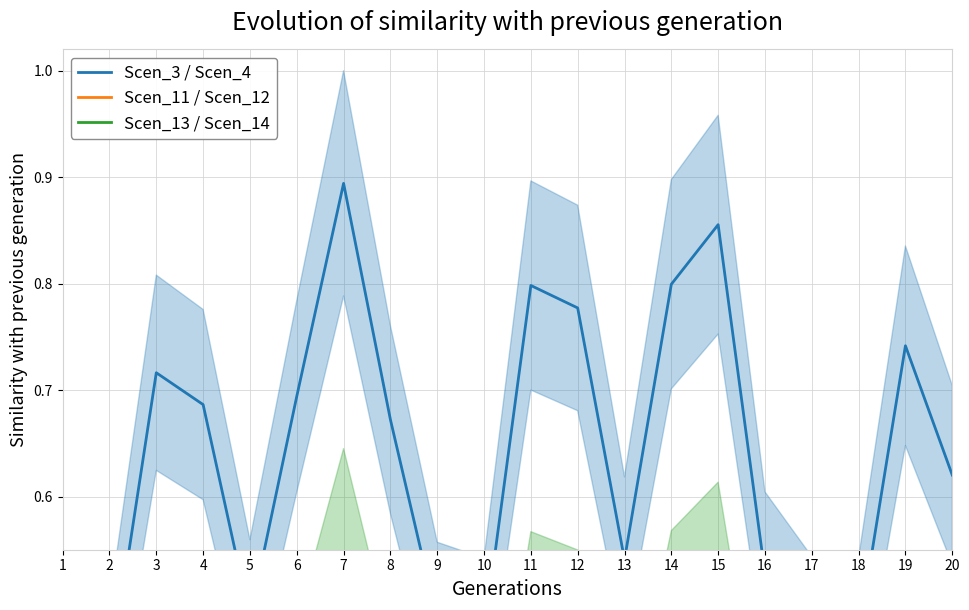

Which series has the largest total across all categories?

Scen_3 / Scen_4